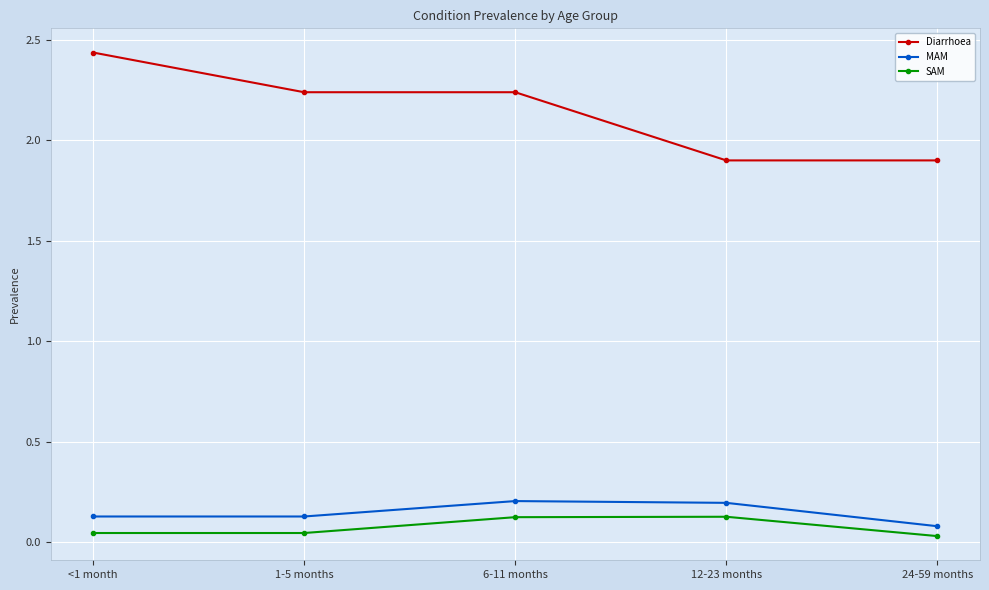

At how many categories does at least one series exceed 1?

5